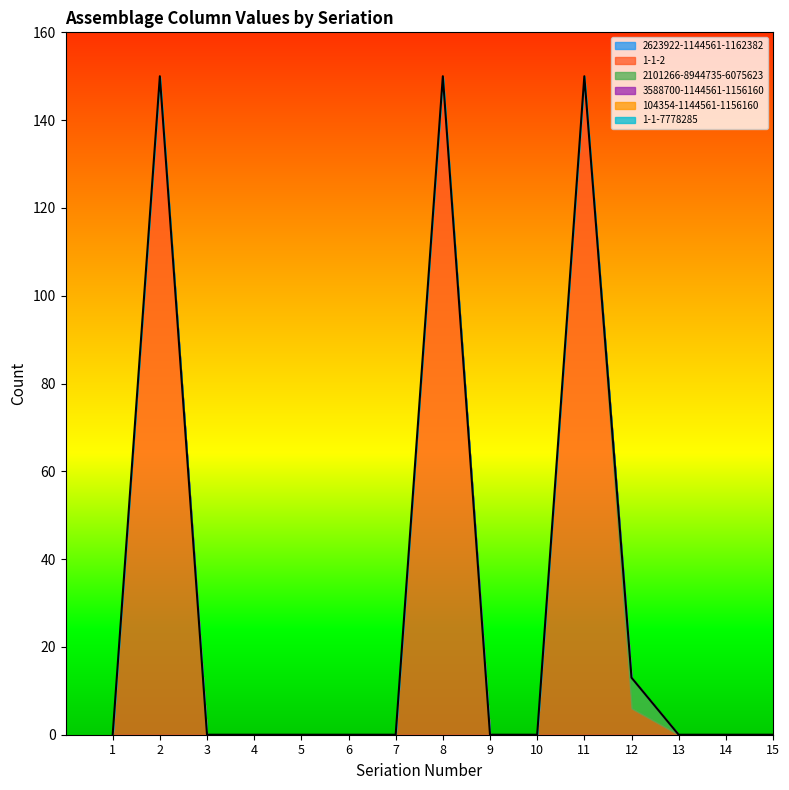

Does the chart display data point markers on the line(s)?

No